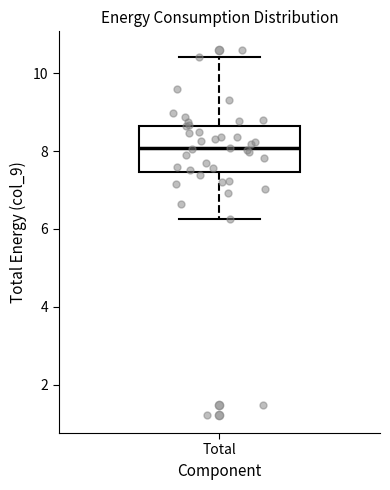

Read this box plot against the y-axis: the position of the median line, the range covered by the box, and the ends of both whiskers. The values are not printed on the chart, so give them approximately, as read against the axis.

median 8.0, box 7.4 to 8.6, whiskers 6.2 to 10.4